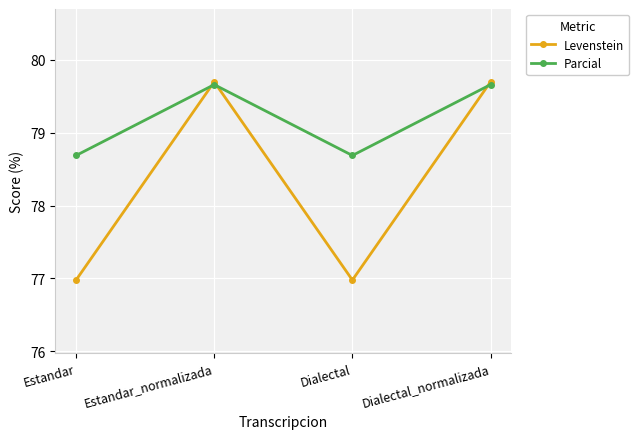

How many lines are shown in the chart?

2